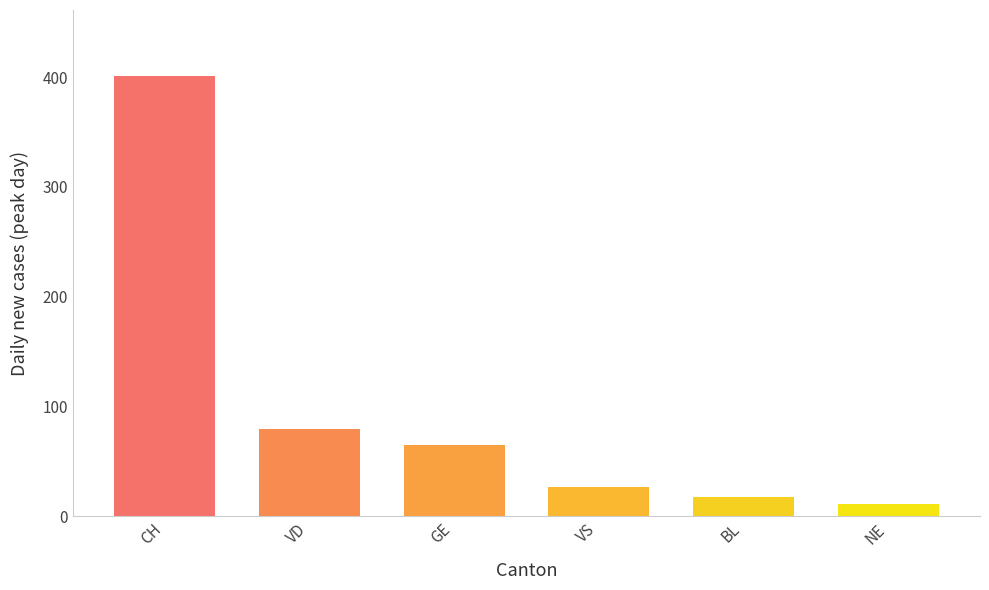

List the labels in order of value, smallest first.

NE, BL, VS, GE, VD, CH